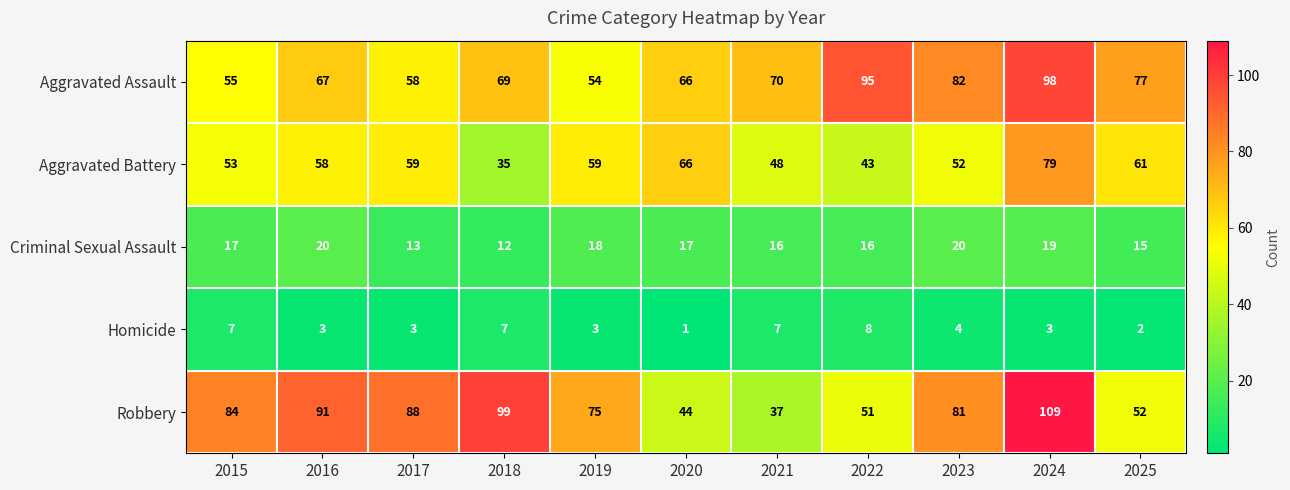

Which series has the widest spread of values?

Robbery